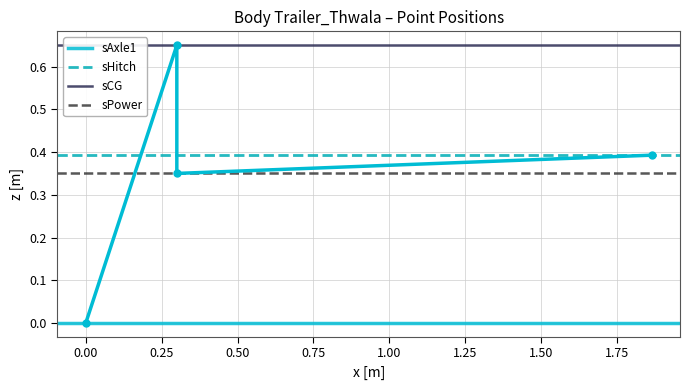

Between 0.00 and 1.00, which series saw the biggest shift?

sAxle1